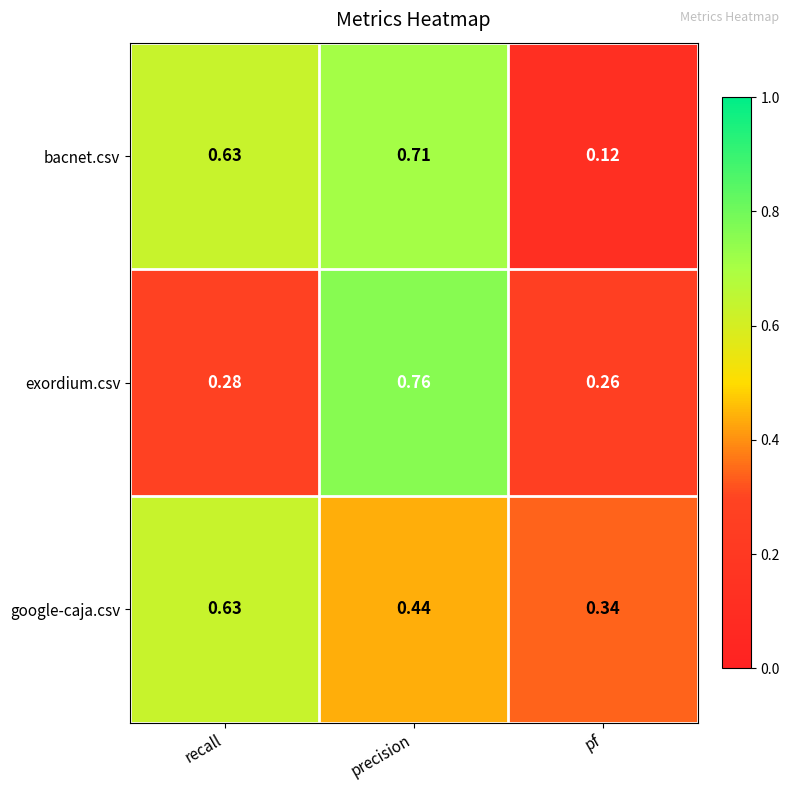

At which label does bacnet.csv reach its minimum?

pf